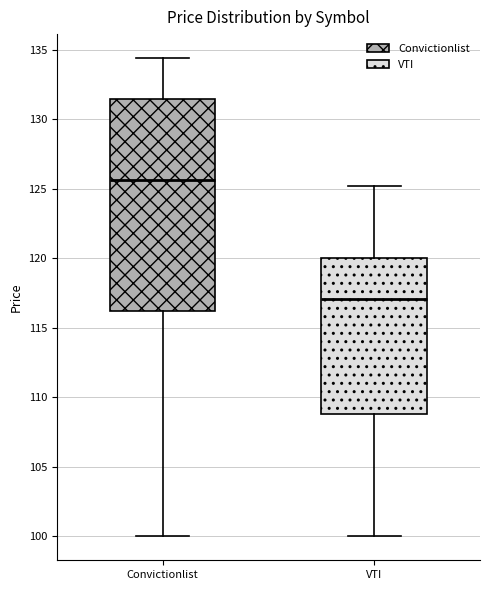

Which box is the tallest, from its lower edge to its upper edge?

Convictionlist